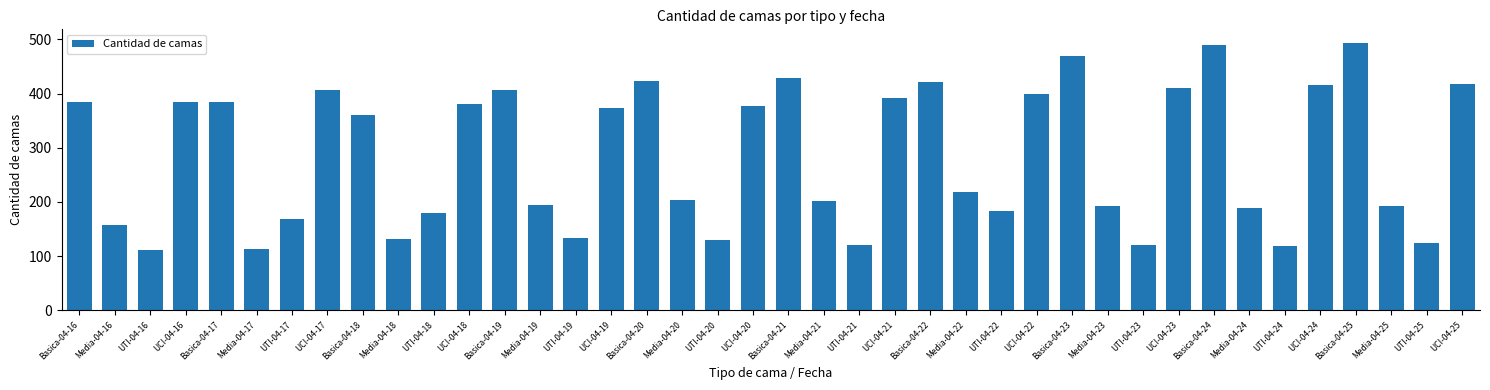

What is the smallest value displayed?

111